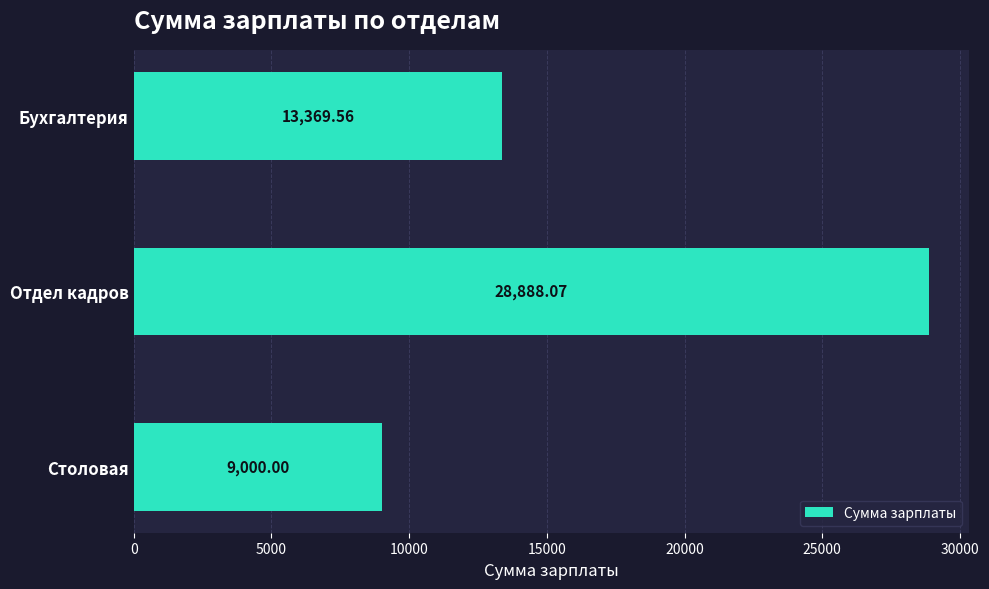

Does the chart contain stacked bars?

No